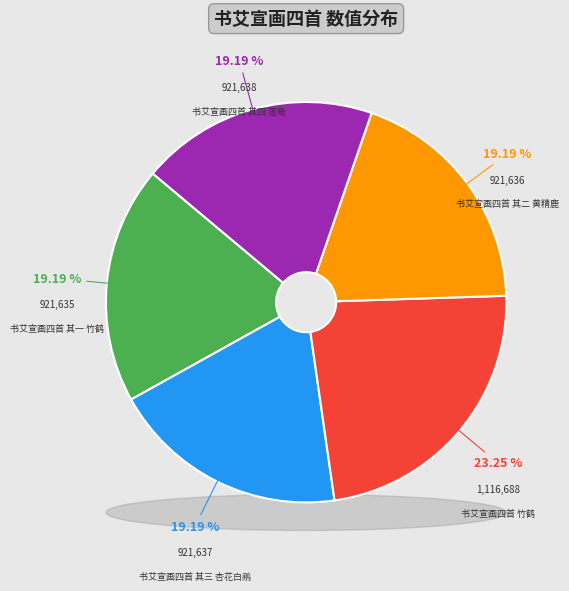

Which category has the smallest portion of the pie?

书艾宣画四首 其一 竹鹤